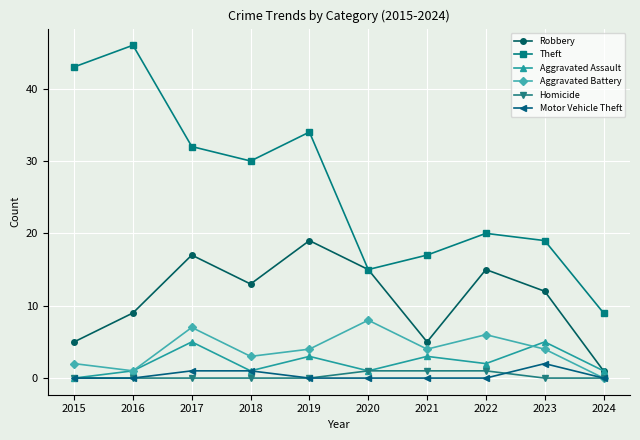

True or false: Robbery and Motor Vehicle Theft intersect in this chart.

False